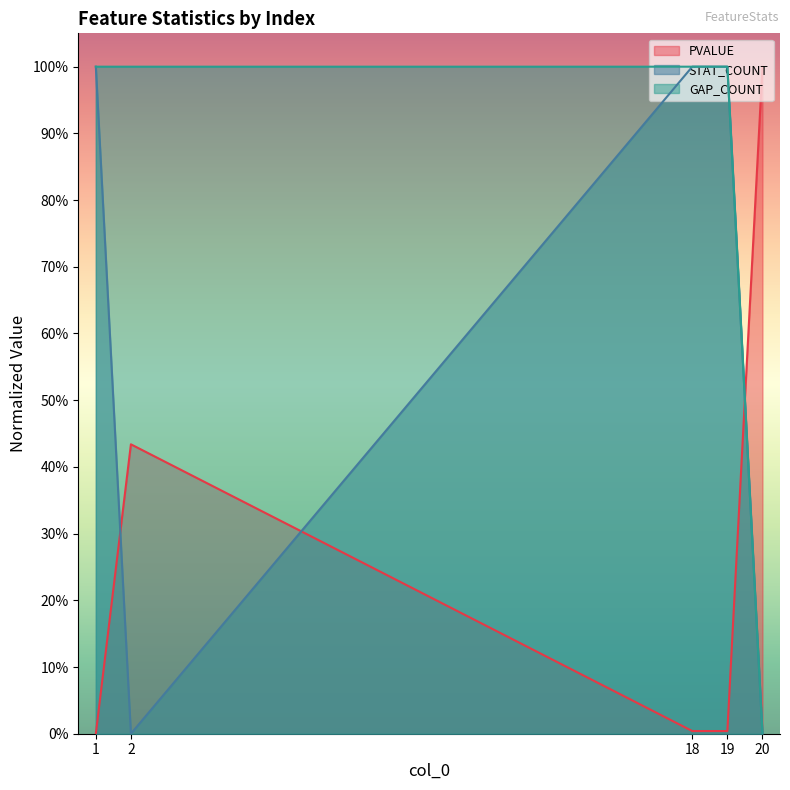

True or false: STAT_COUNT has a value of 1.0 at 1.

True